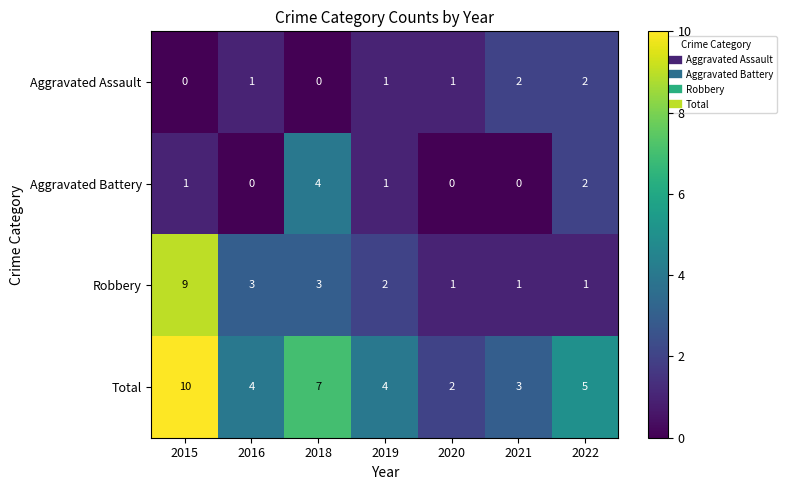

Is the value of Aggravated Battery at 2019 greater than the value of Aggravated Assault at 2015?

Yes